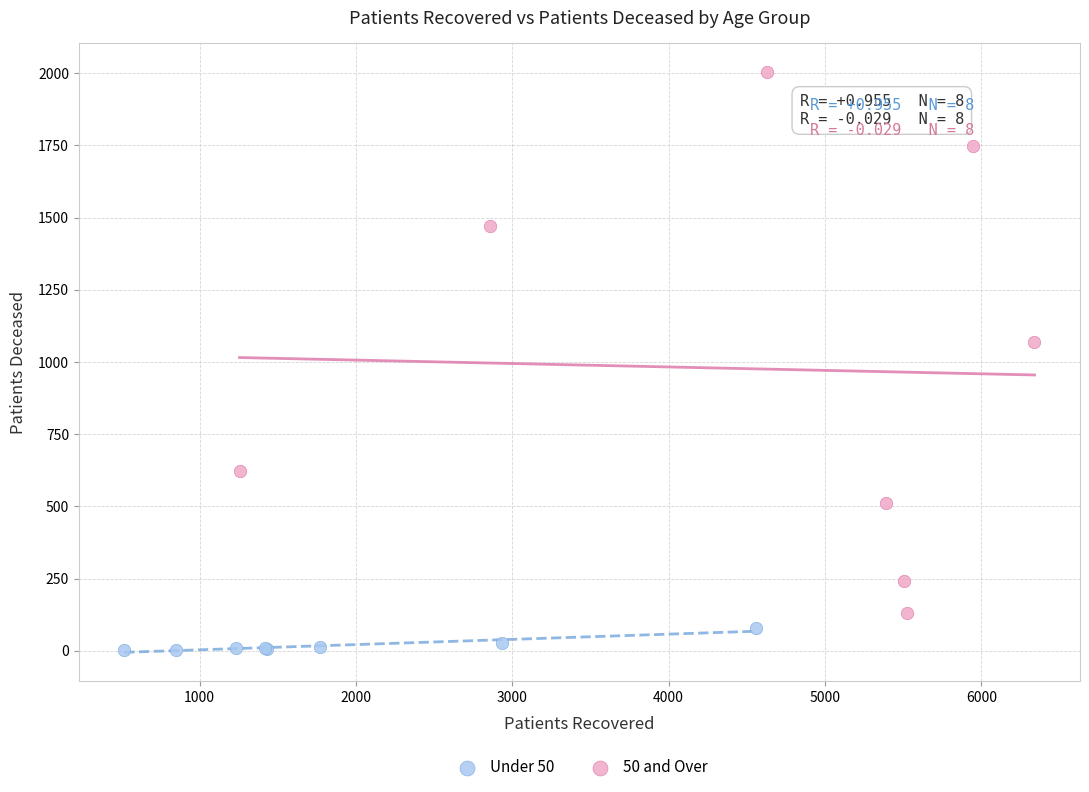

Which series reaches the maximum Y coordinate?

50 and Over